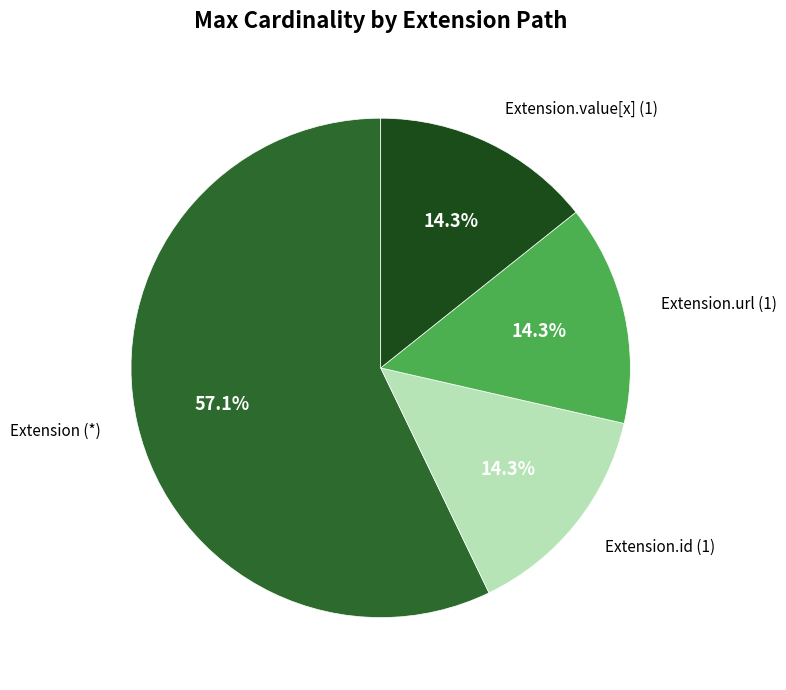

How many slices are in this pie chart?

4